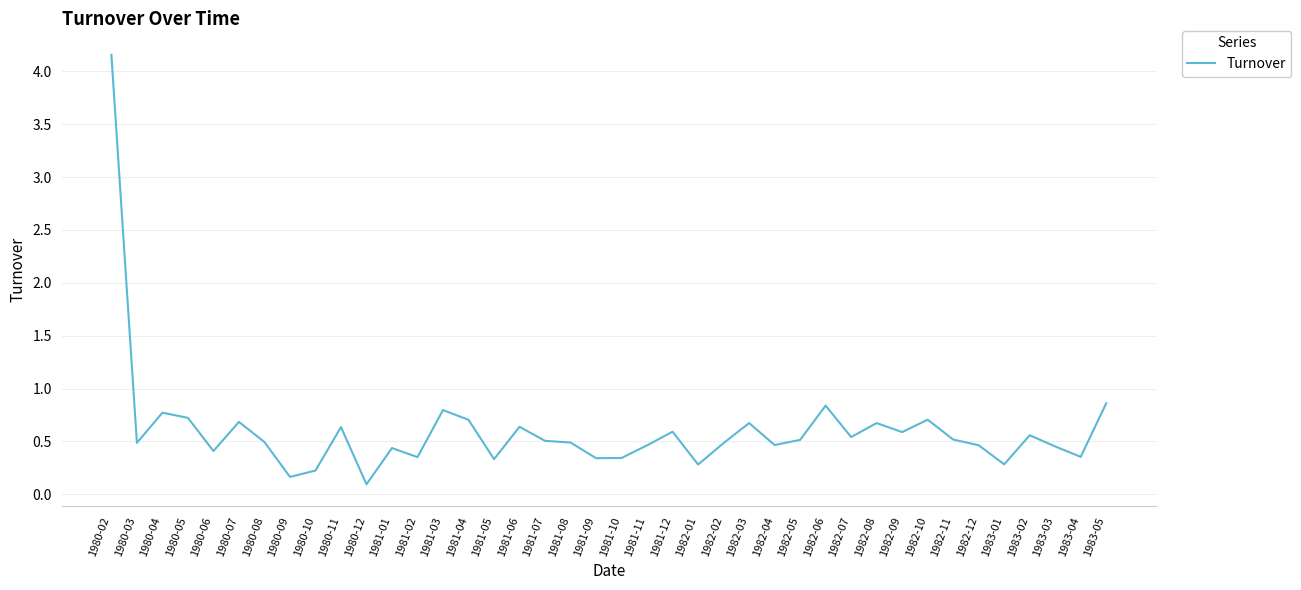

True or false: the data shows 0.3 at 1983-01.

True